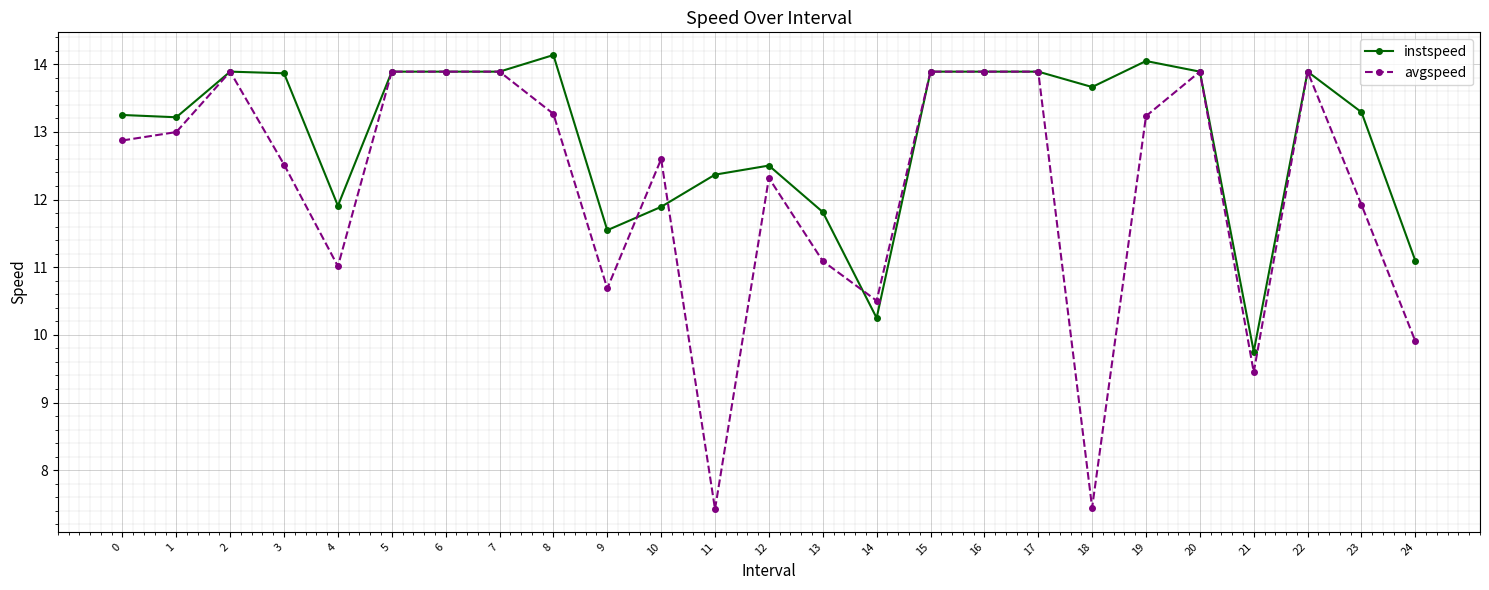

True or false: instspeed has more than 1 points higher than both neighbors.

True